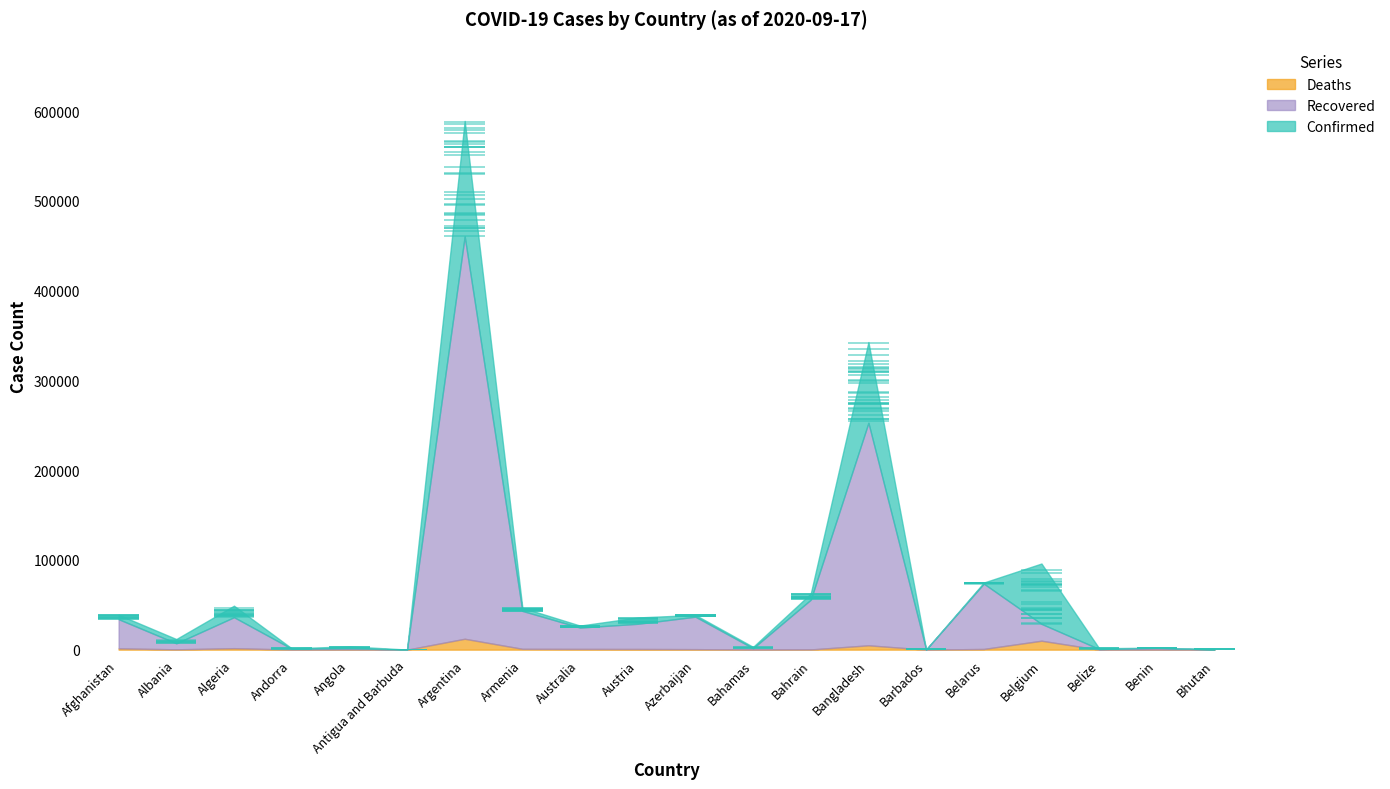

Which series has the largest range (max minus min)?

Confirmed